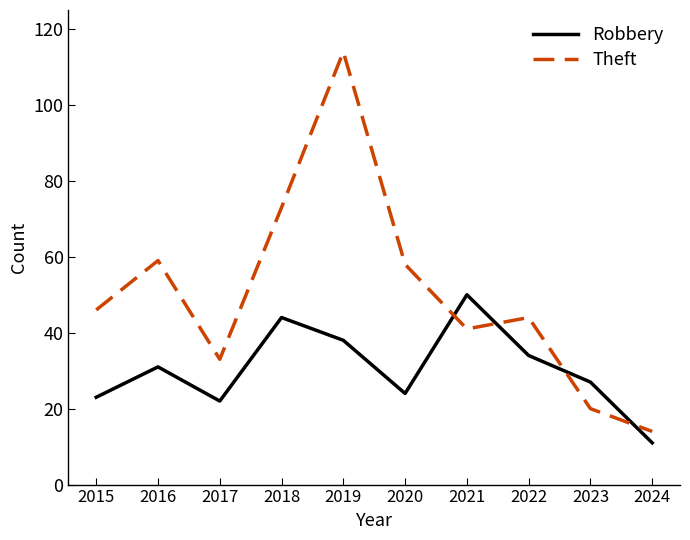

How many interior local peaks does the Robbery series have?

3